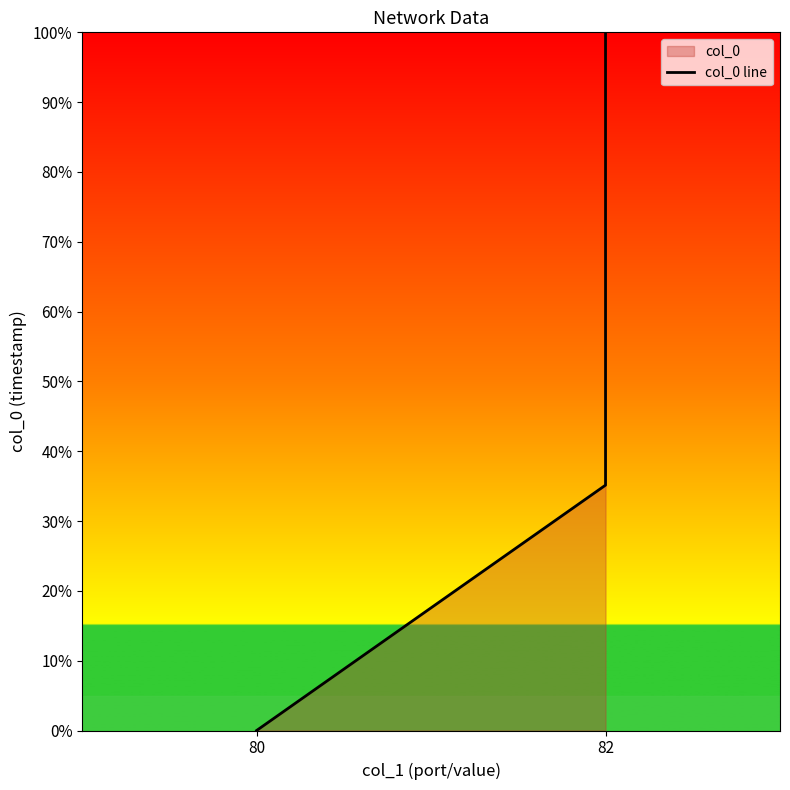

Which category has the lowest value across all series?

80